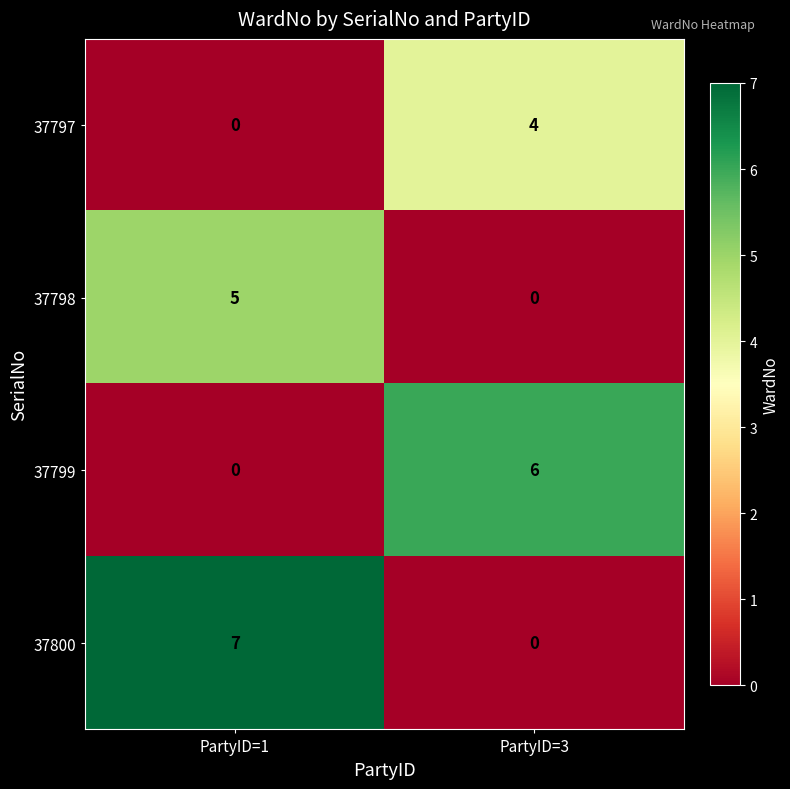

What value does the 37798 series have at PartyID=1?

5